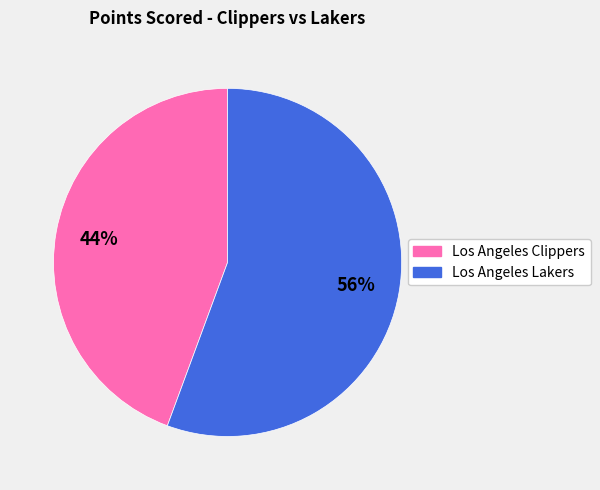

Which category has the biggest portion of the pie?

Los Angeles Lakers